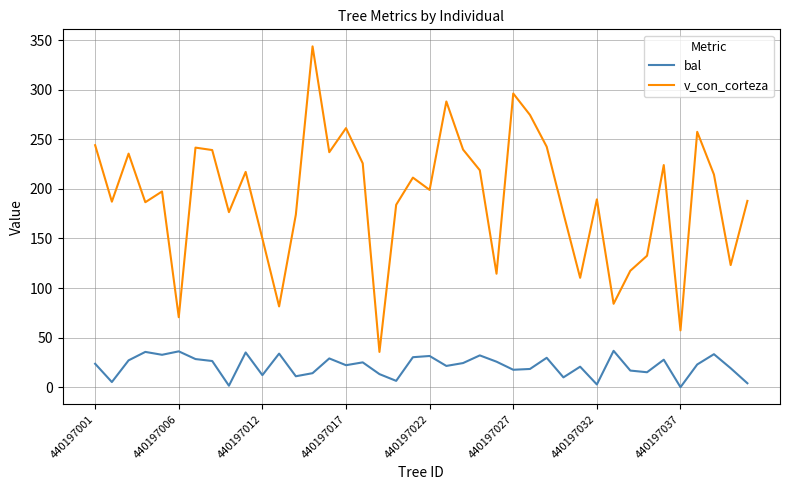

Does the chart display data point markers on the line(s)?

No